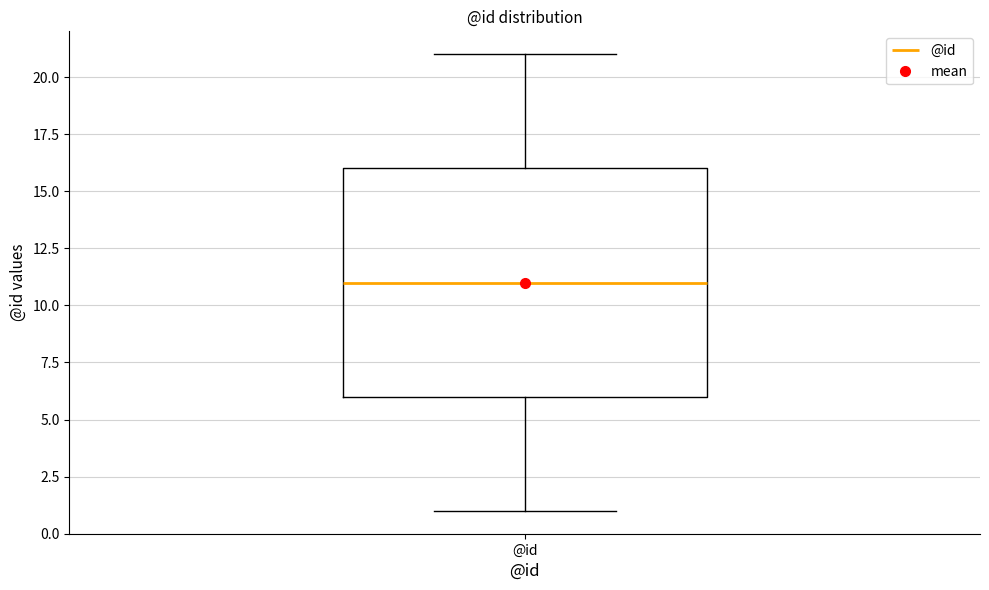

Where does the median line of the box for @id sit on the y-axis? The values are not printed on the chart, so give them approximately, as read against the axis.

11